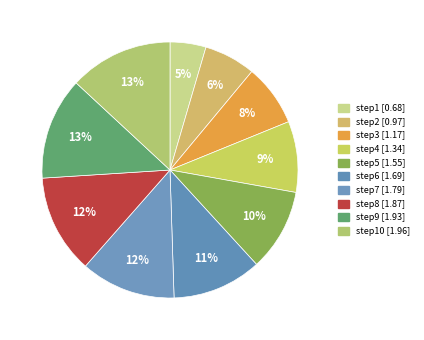

Does any single category account for the majority?

No